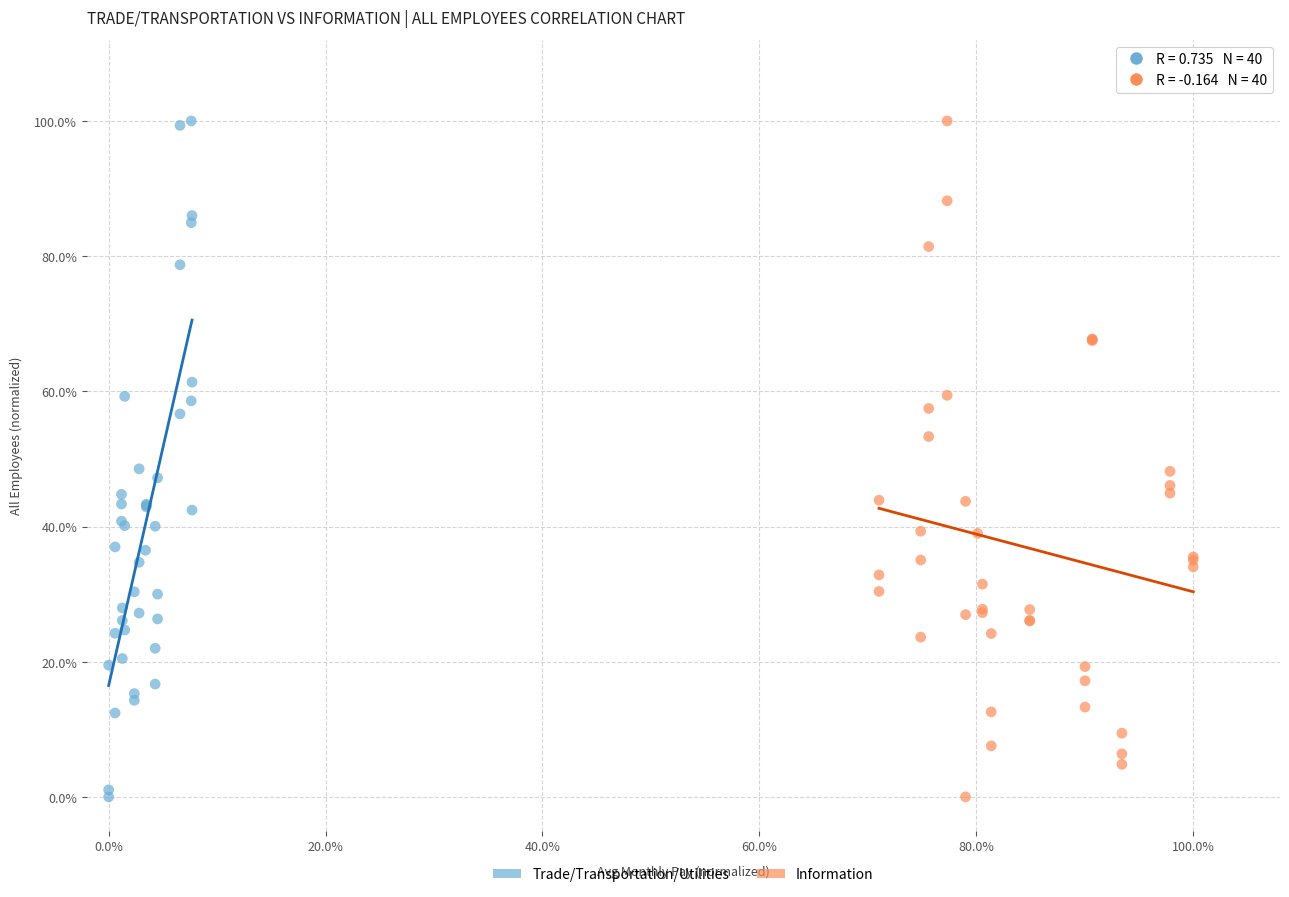

What are all the series names shown in the legend?

Trade/Transportation/Utilities, Information